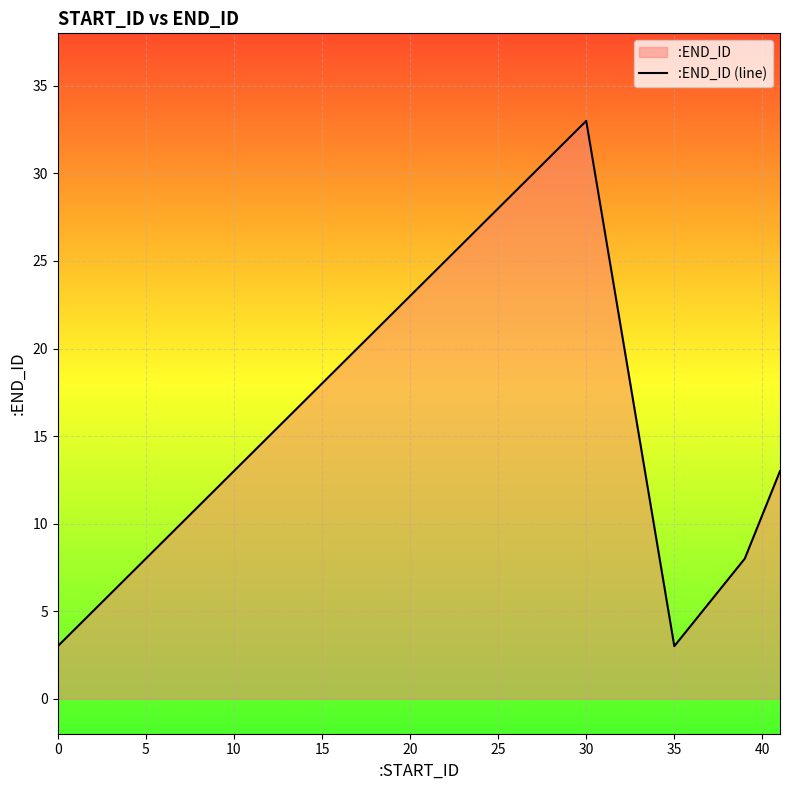

How many lines are shown in the chart?

1